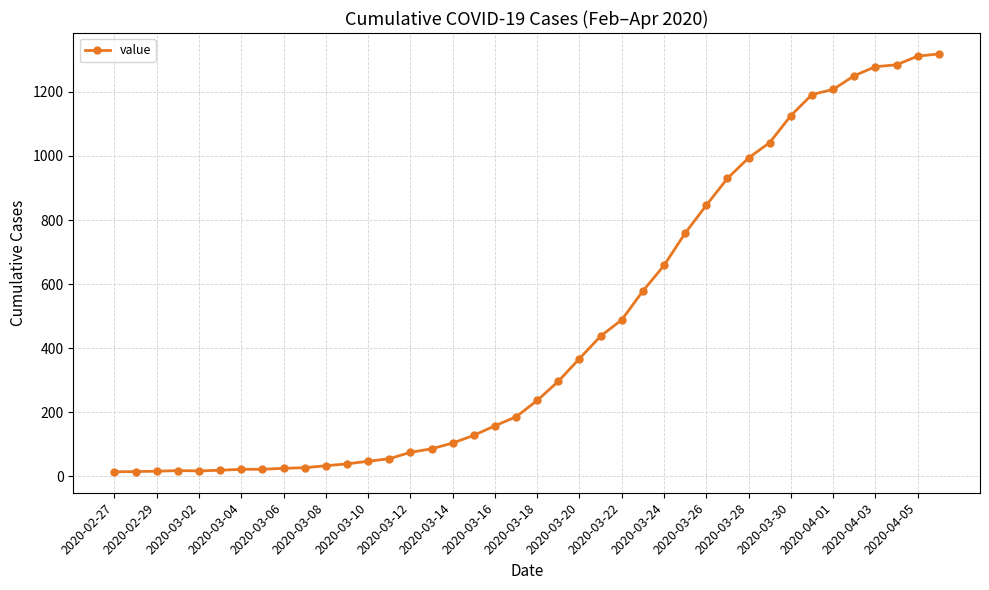

What is the greatest value displayed?

1319